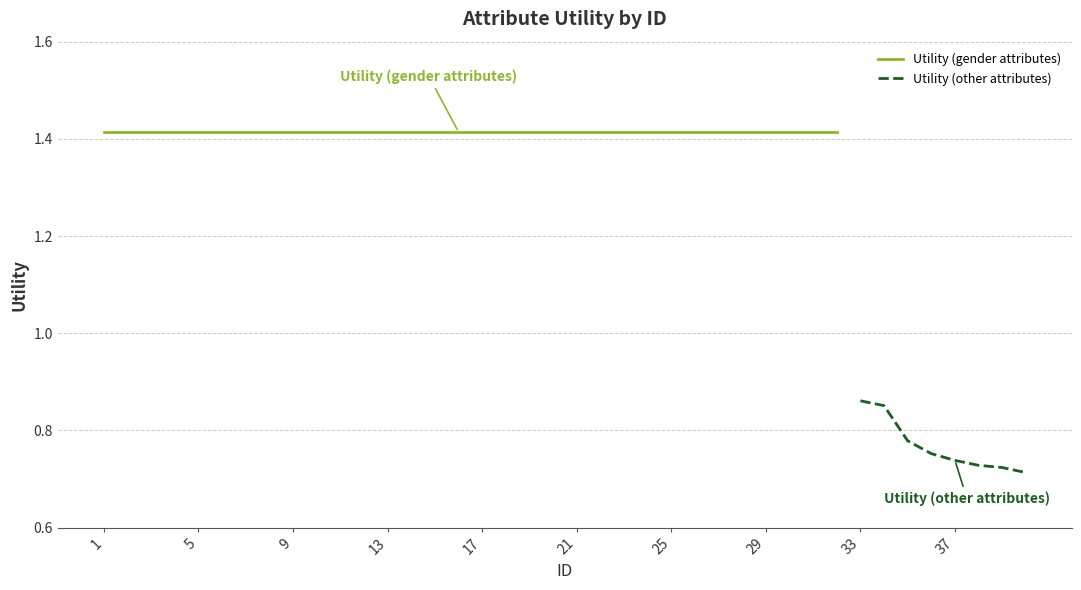

True or false: the data shows 0.7 at 40.

True